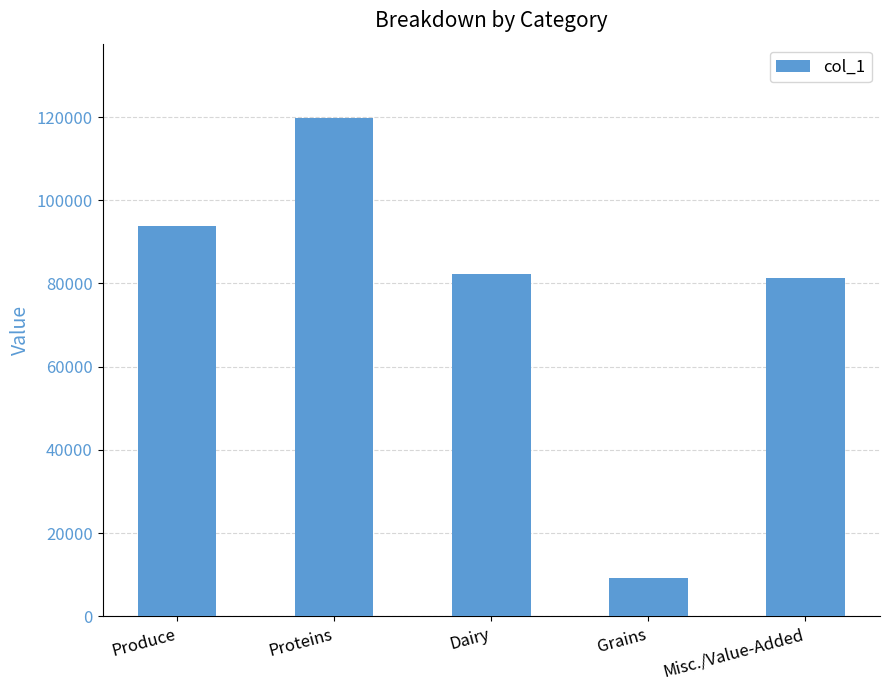

Is it true that the value at Produce is 93907.8?

True